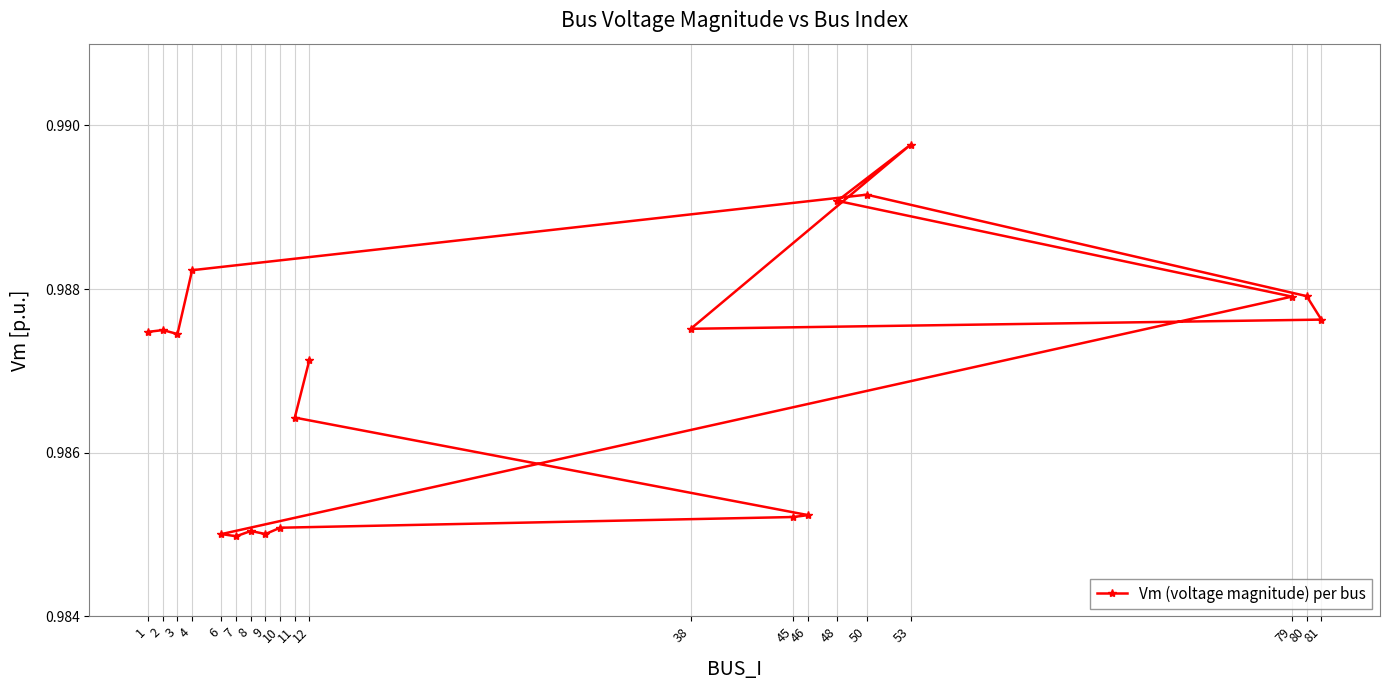

What is the smallest value displayed?

1.0